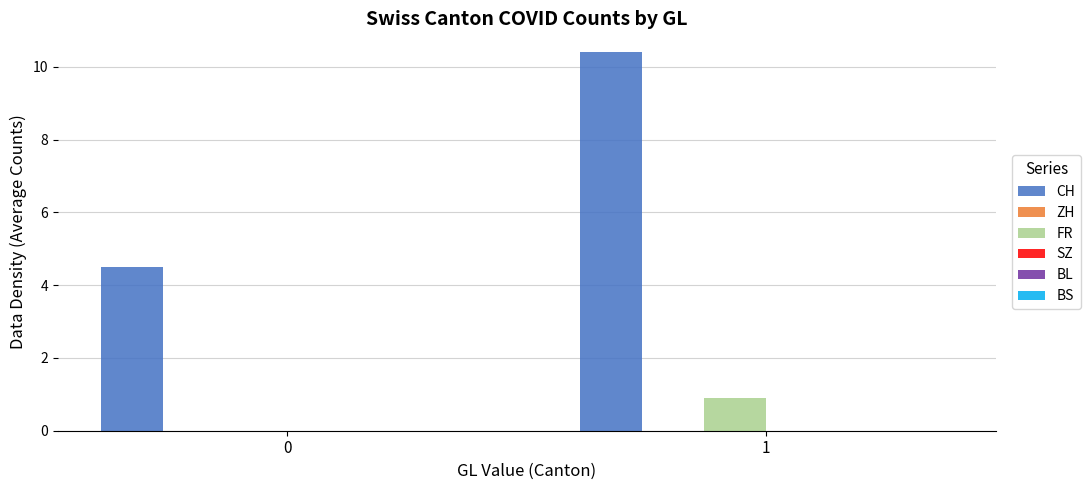

Which category has the highest value in the CH series?

1